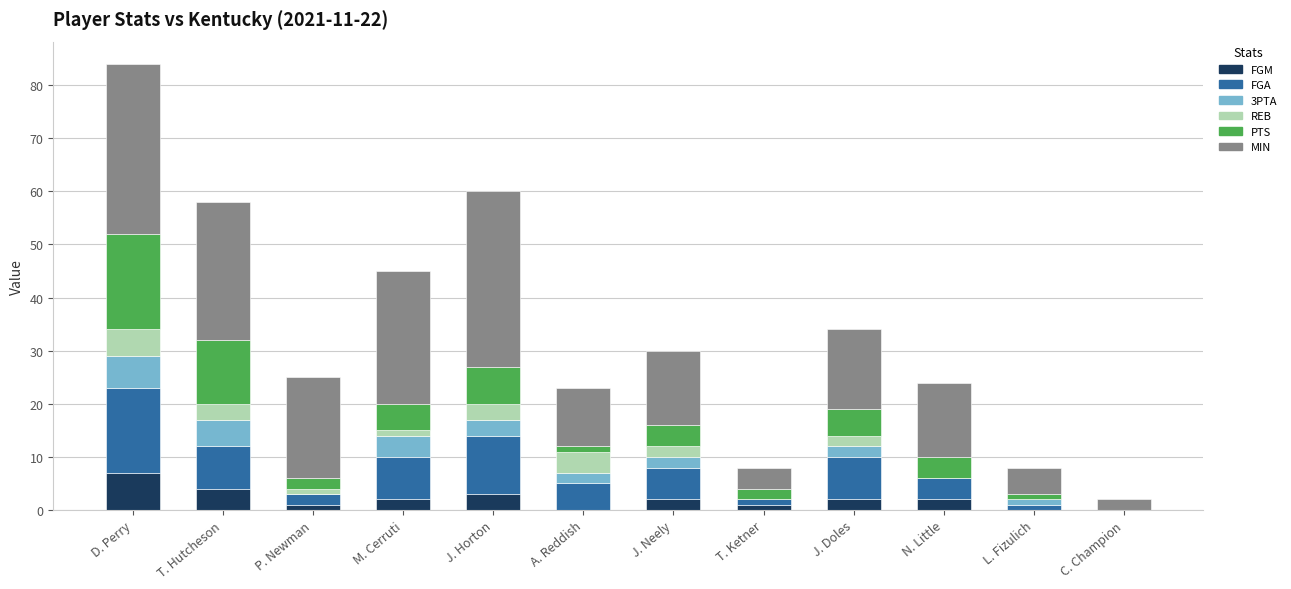

How many data points does each series have?

12